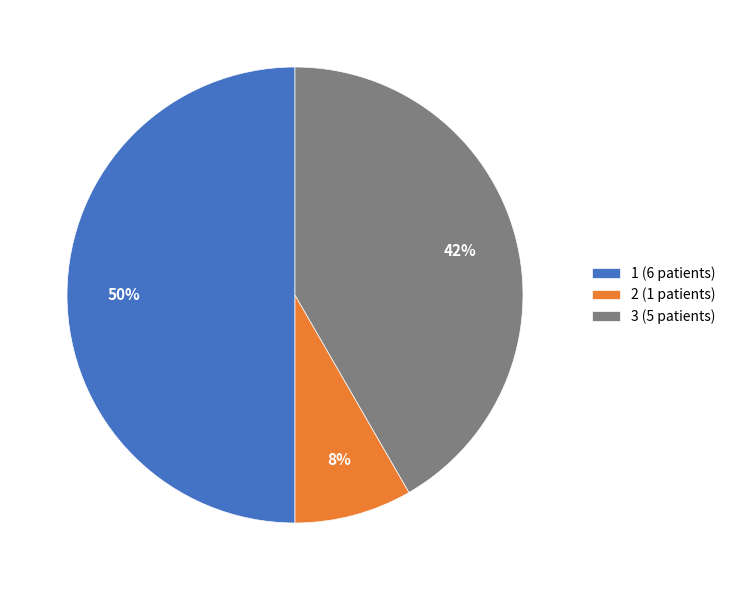

Which has a higher value, 1 (6 patients) or 3 (5 patients)?

1 (6 patients)